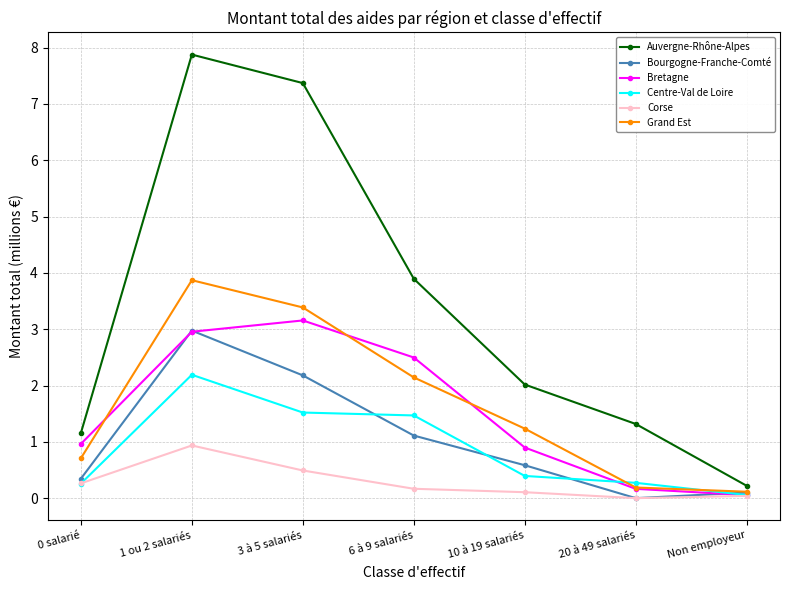

Where is Bourgogne-Franche-Comté nearest to the value 1?

6 à 9 salariés